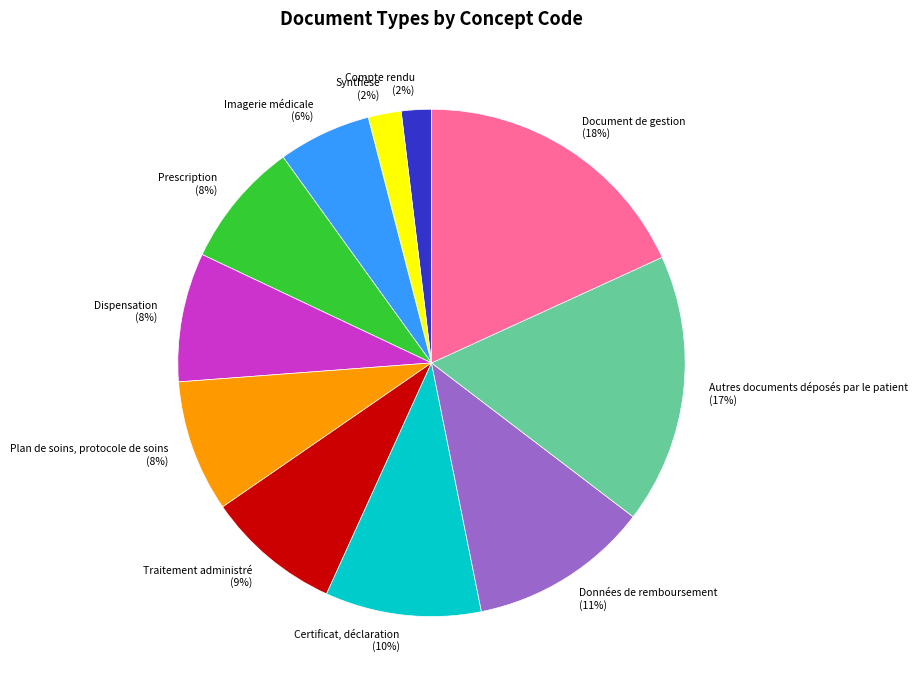

To the nearest percent, what is the combined percentage of Imagerie médicale and Synthèse?

8%